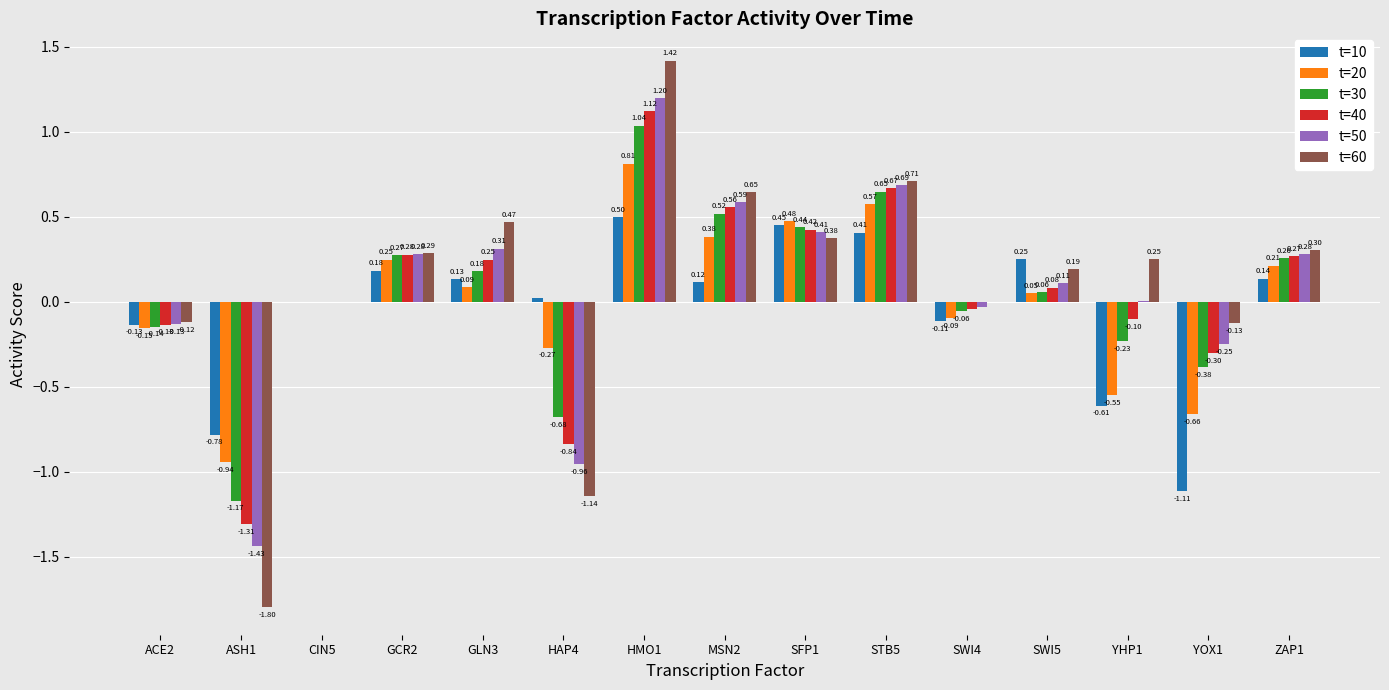

What is the sum of the t=20 values at SWI4 and STB5?

0.5